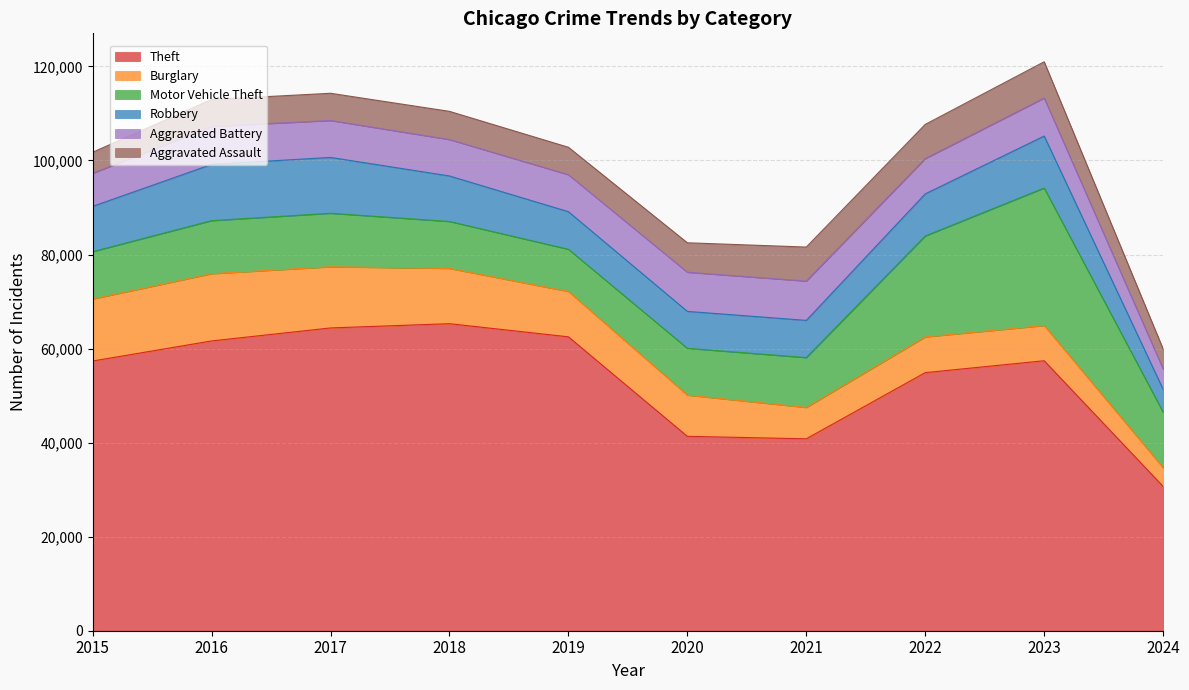

Is it true that Burglary equals 3983 at 2024?

True